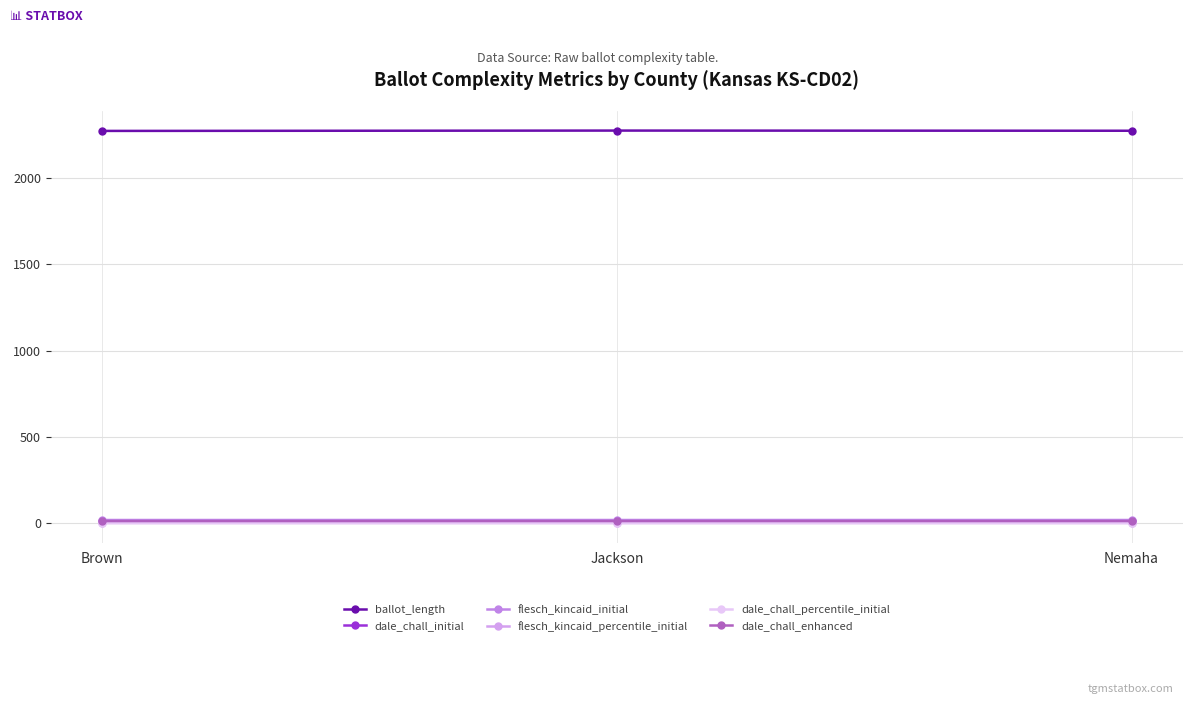

Which series has the largest total across all categories?

ballot_length